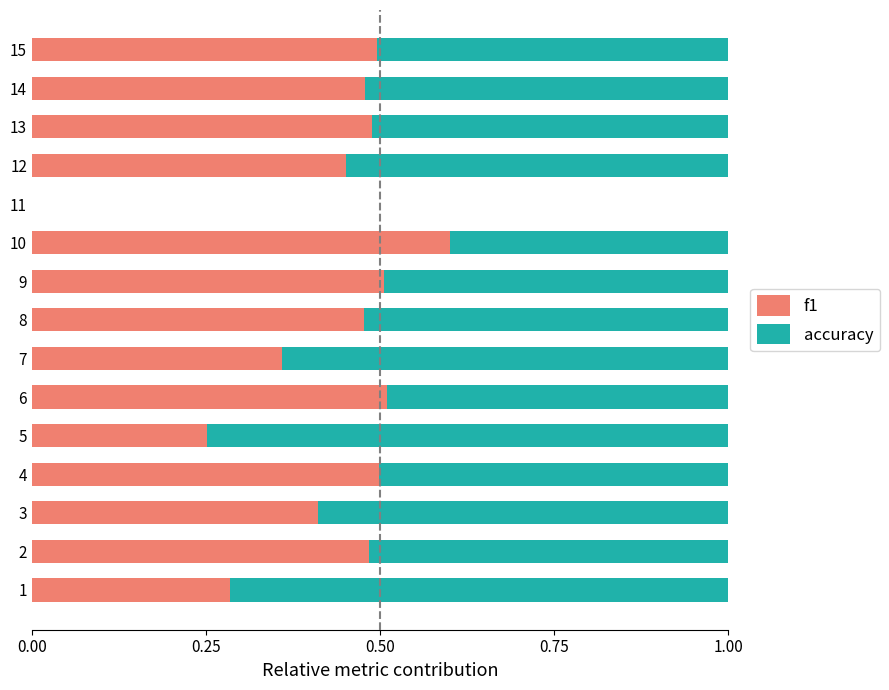

What is the total value across all series at 13?

1.0